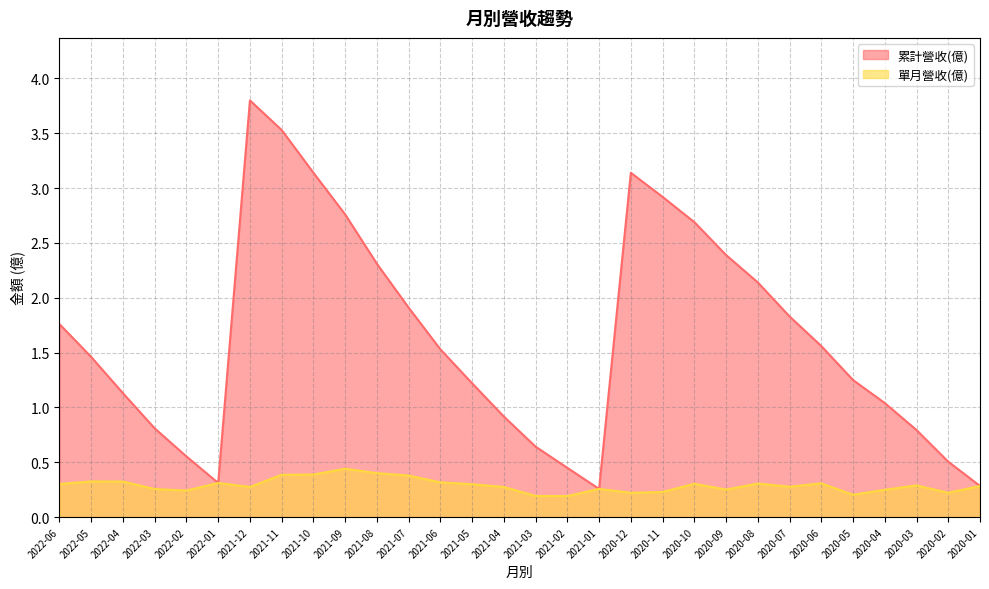

What is the smallest value displayed?

0.2